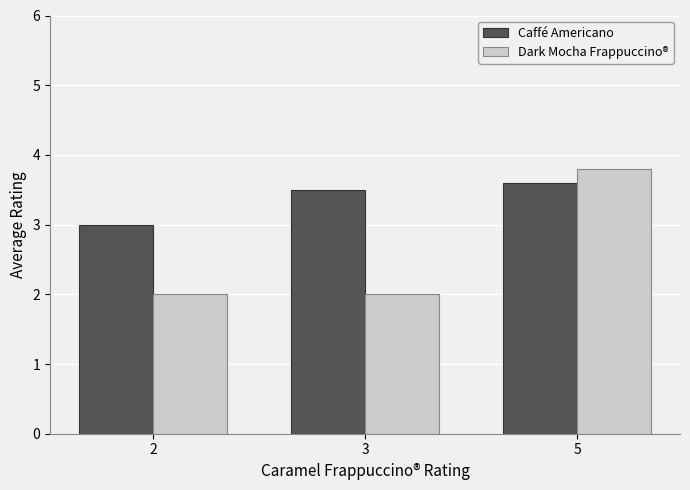

At which category is the sum across all series the highest?

5